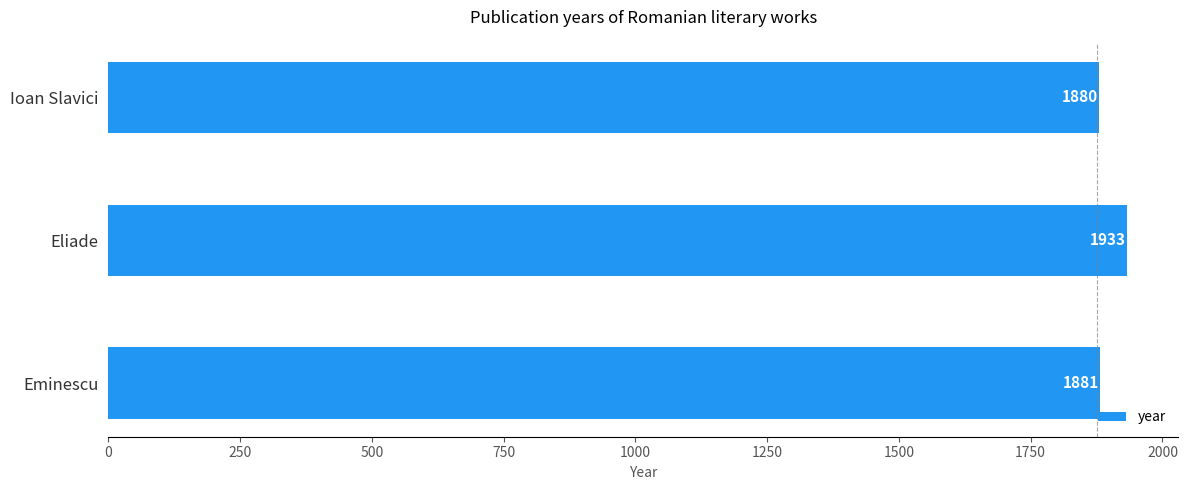

How many bars are there in total?

3